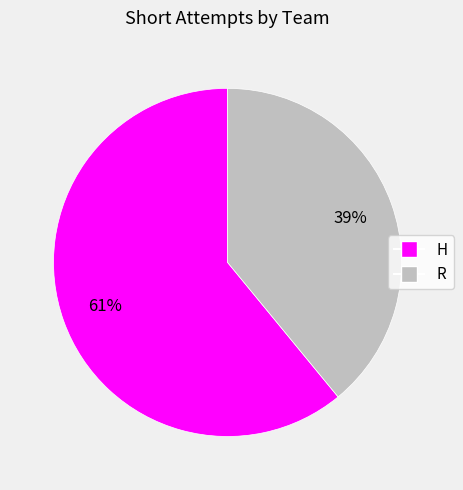

Rank the categories by value from highest to lowest.

H, R